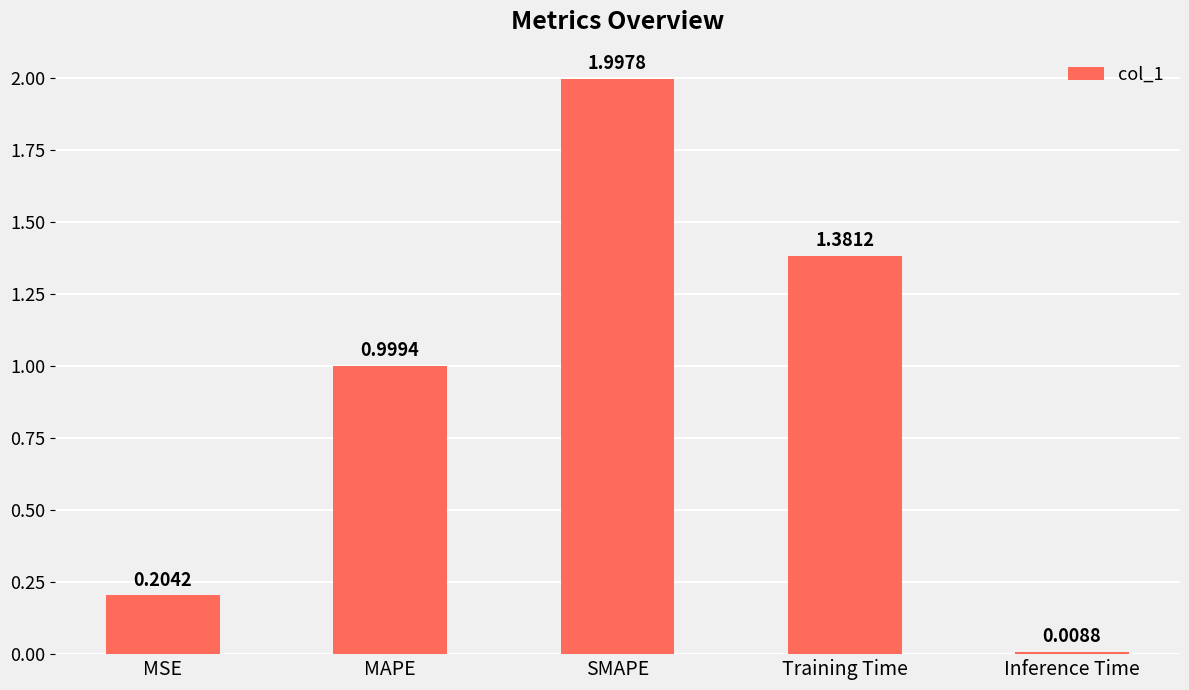

What position from the left is MSE?

1